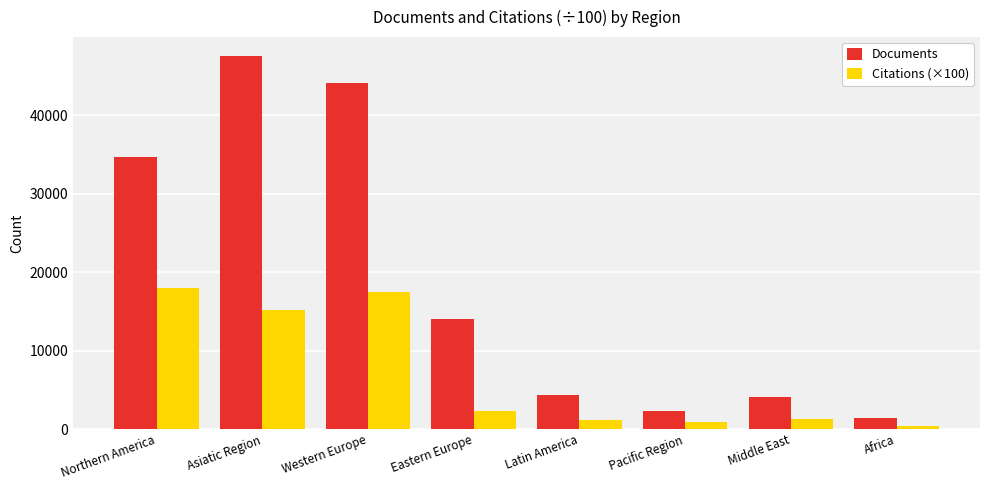

The value of Documents at Latin America is 2431.1. True or false?

False